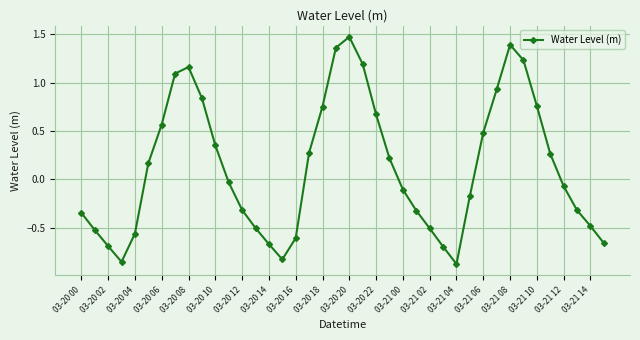

How many points are lower than both their immediate neighbors (excluding endpoints)?

3